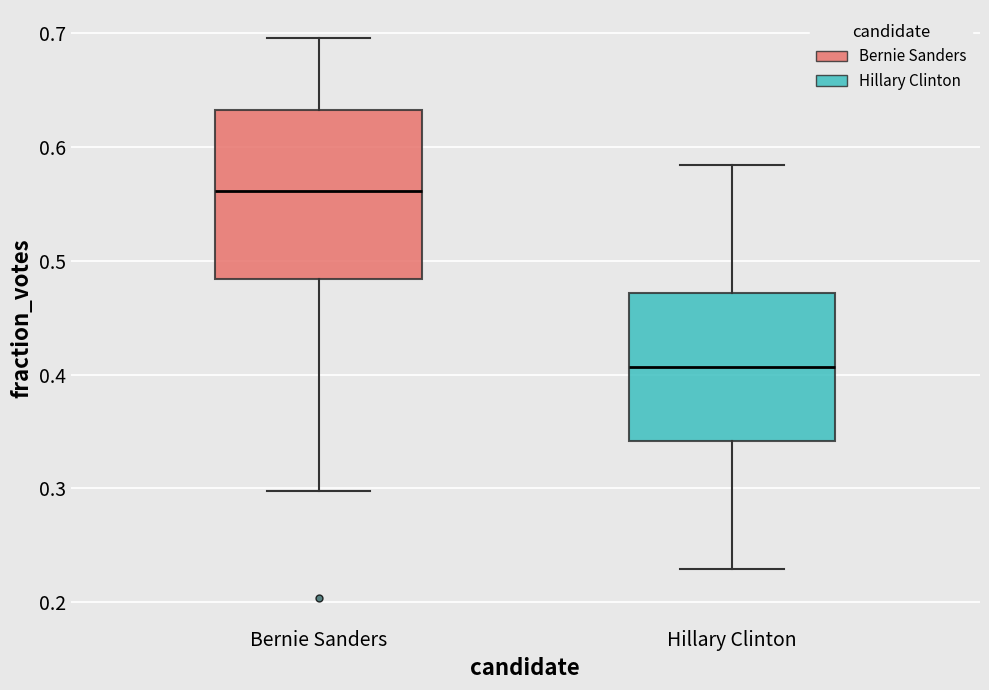

Which box has the lowest median line?

Hillary Clinton